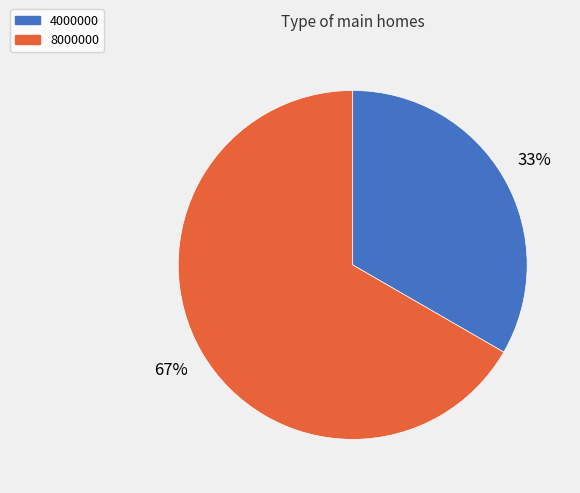

To the nearest percent, what is the average slice percentage?

50%